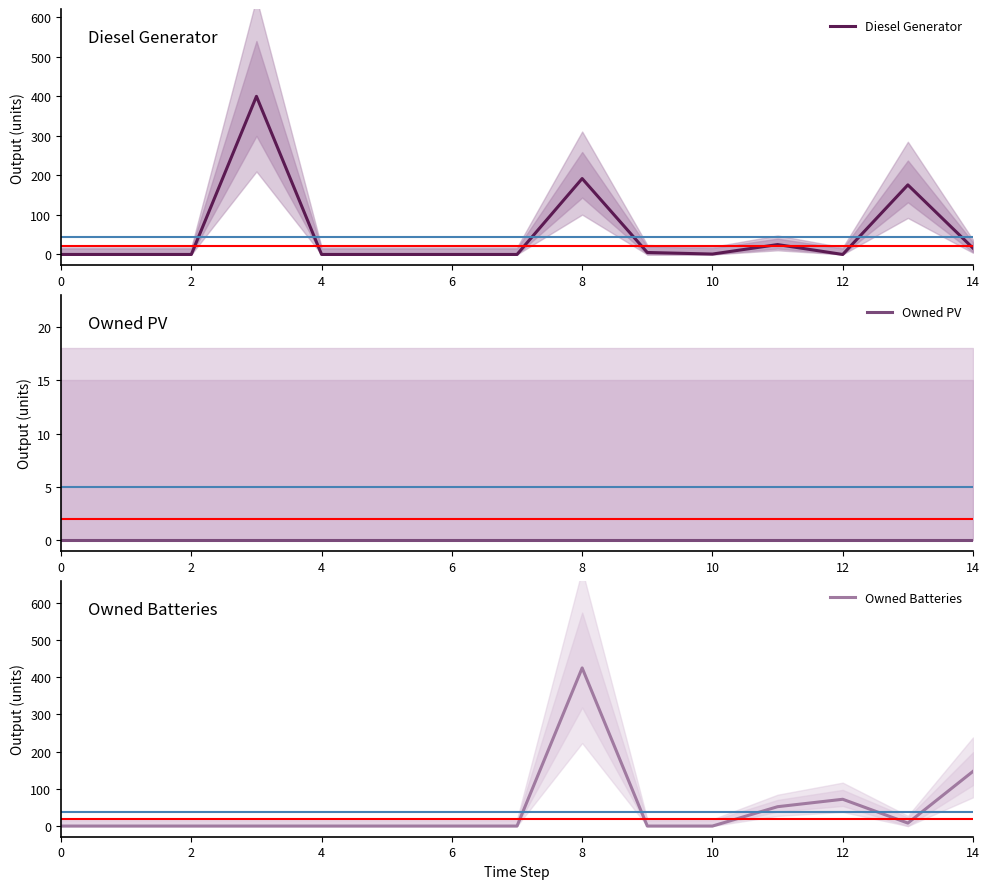

Where is Owned Batteries nearest to the value 212?

14